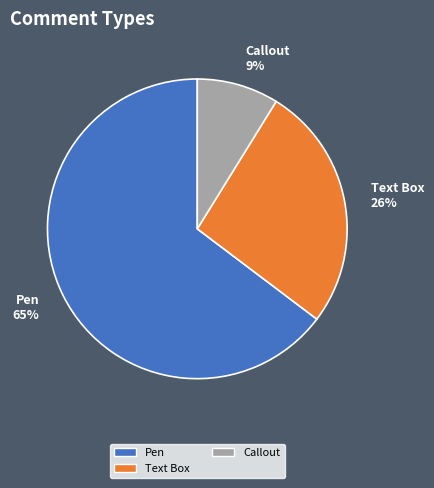

To the nearest percent, what percentage of the pie is Pen?

65%